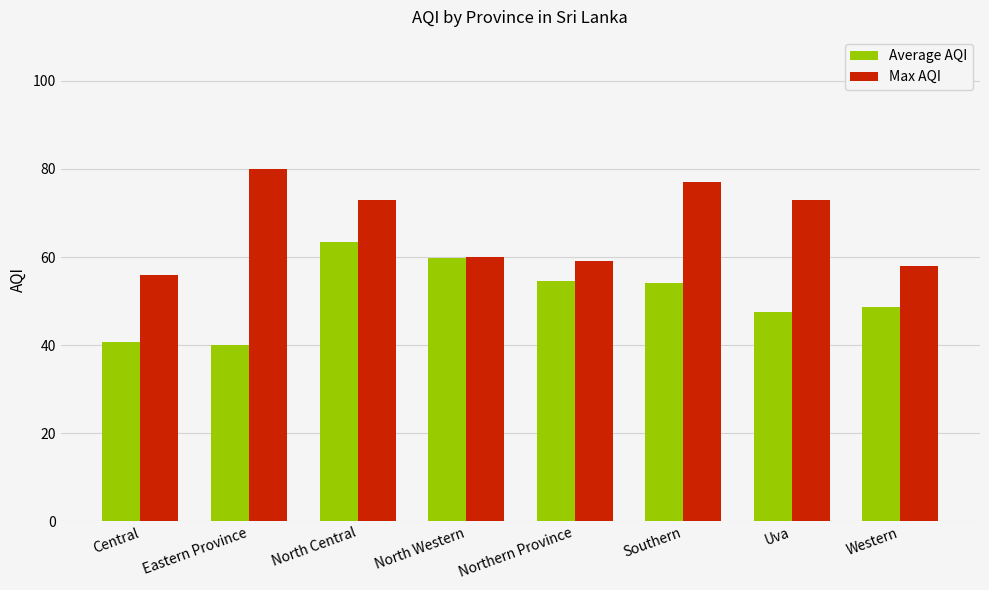

At how many categories does at least one series exceed 44?

8